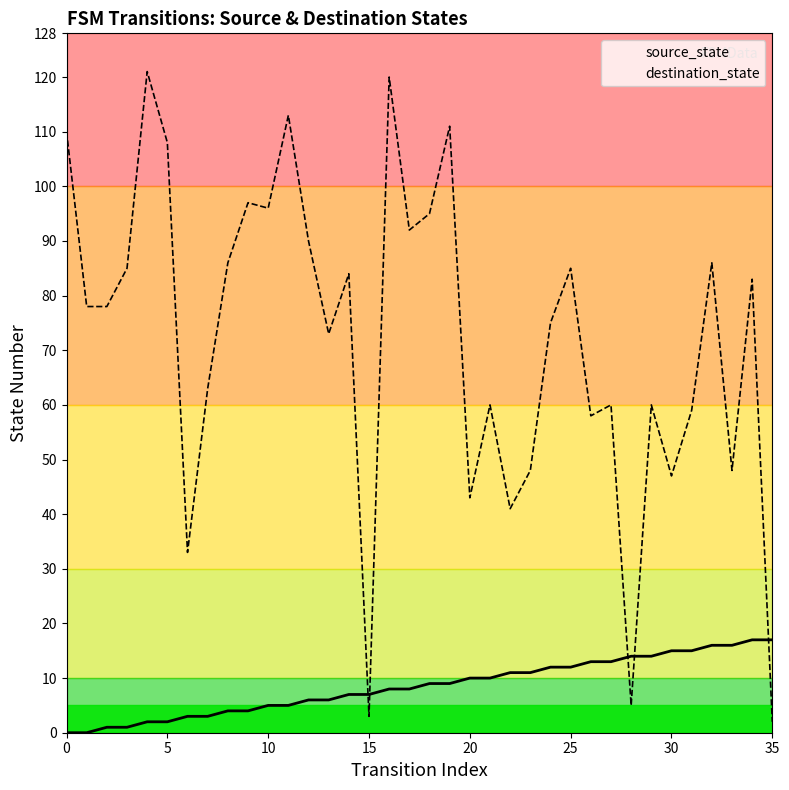

Which series ends up on top after the final intersection of source_state and destination_state?

source_state